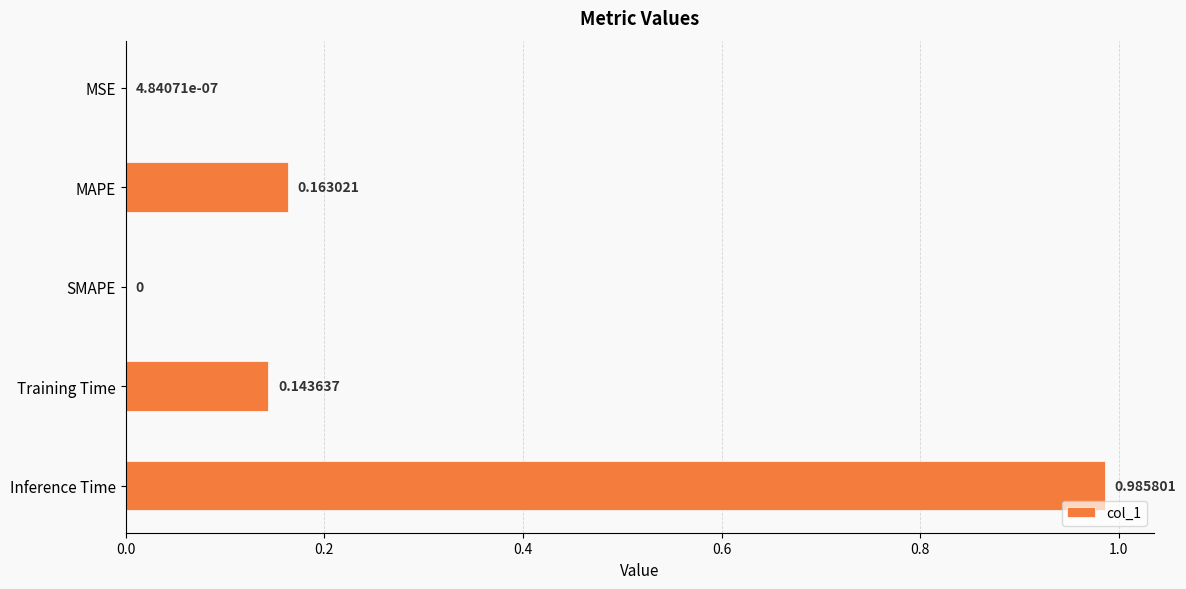

How many values are above zero?

4